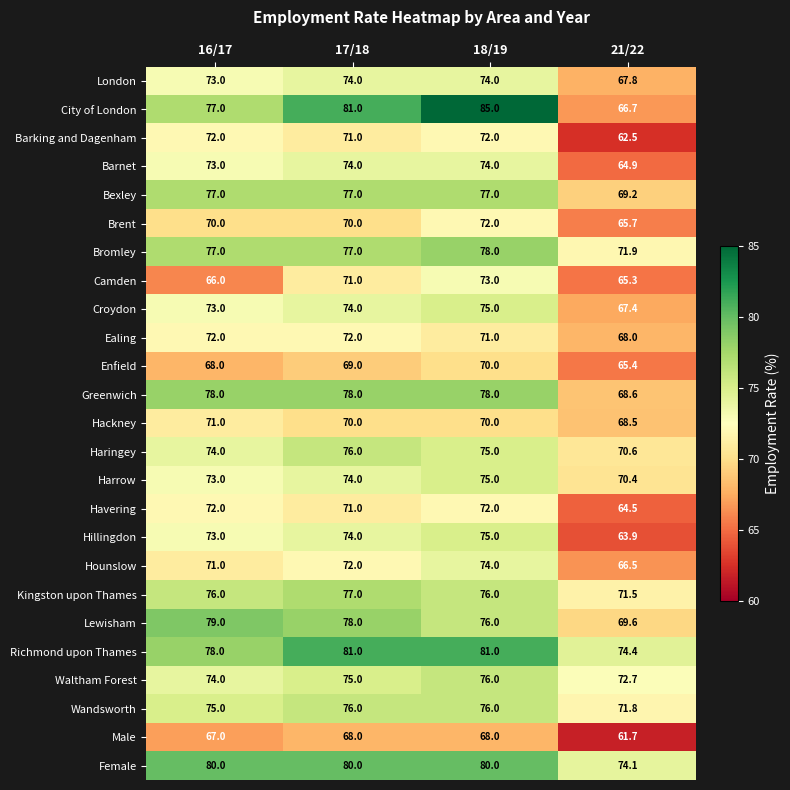

How many data points does each series have?

4